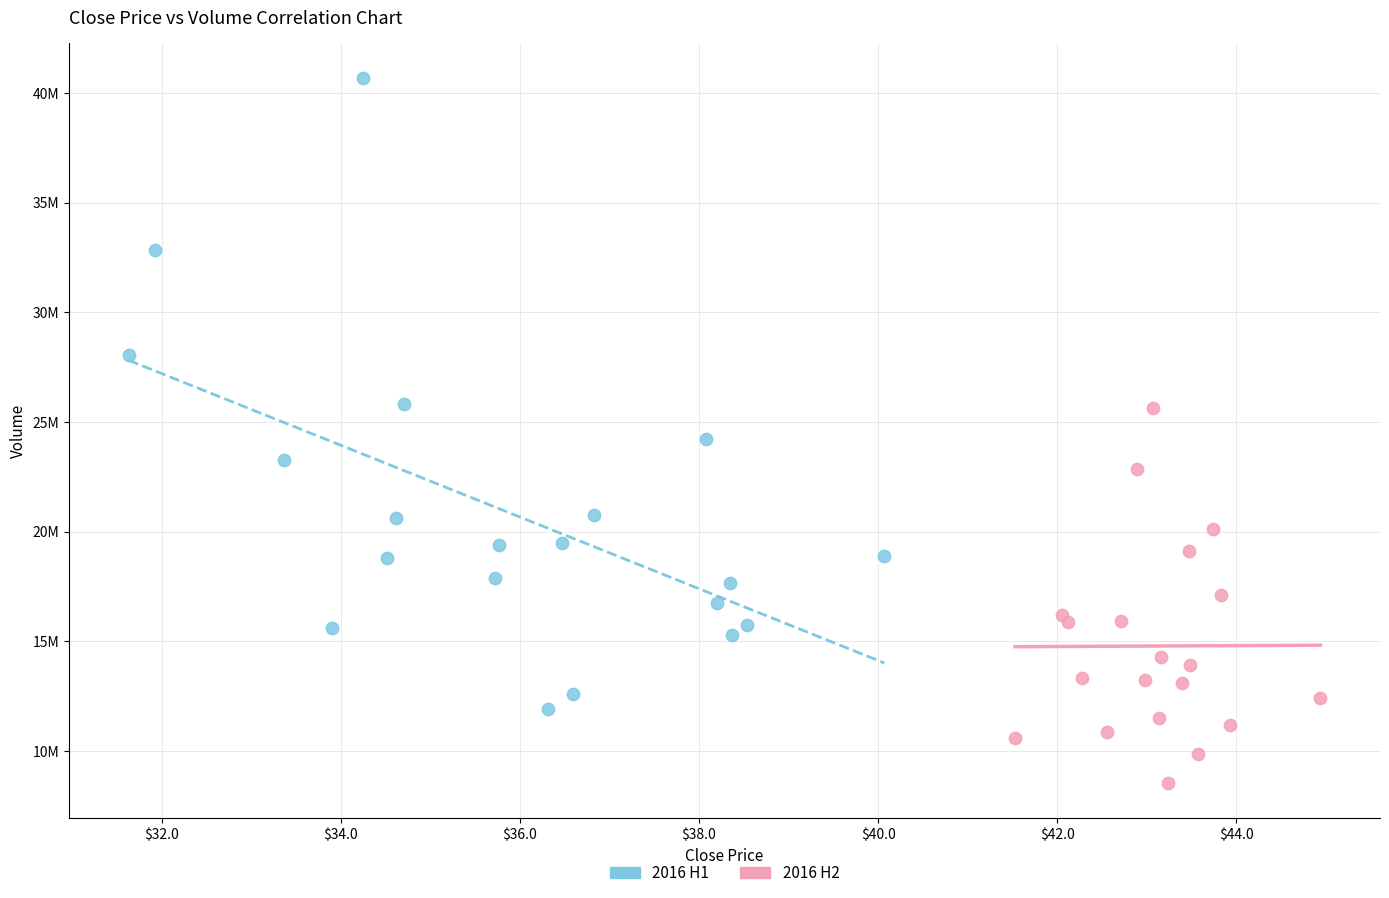

Which series has the widest spread of Y values?

2016 H1